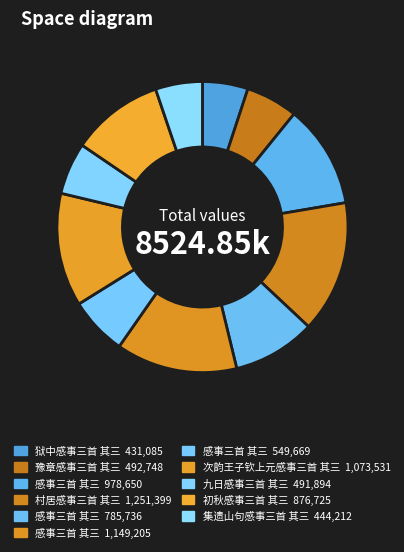

Is there any slice that represents more than half of the pie?

No